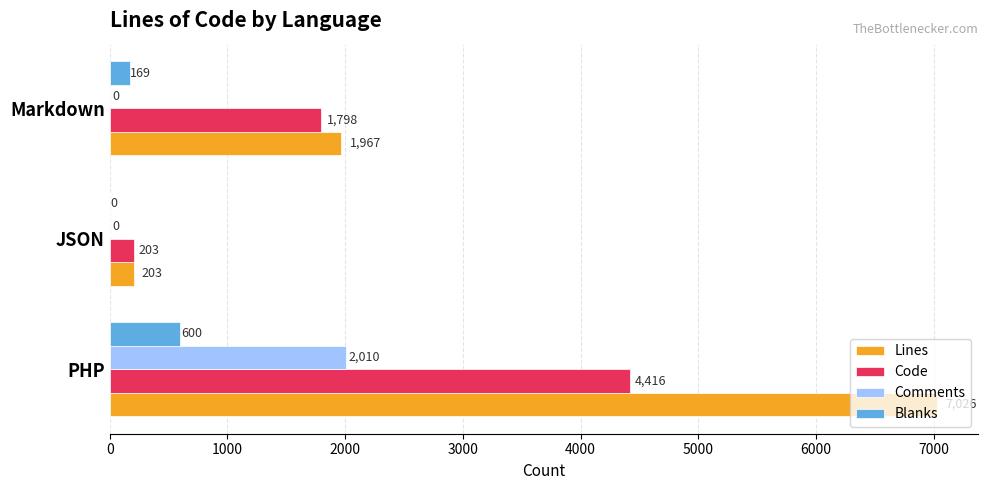

At which category is the sum across all series the highest?

PHP